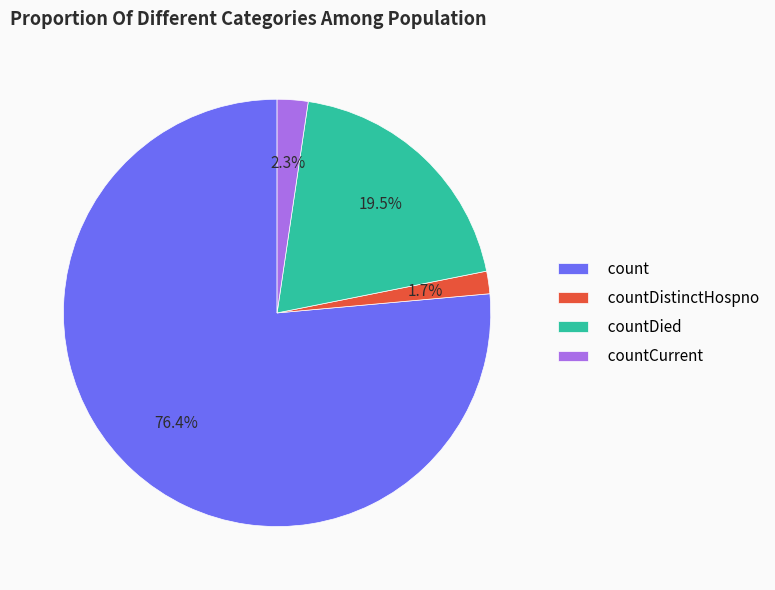

Which slice is the smallest?

countDistinctHospno